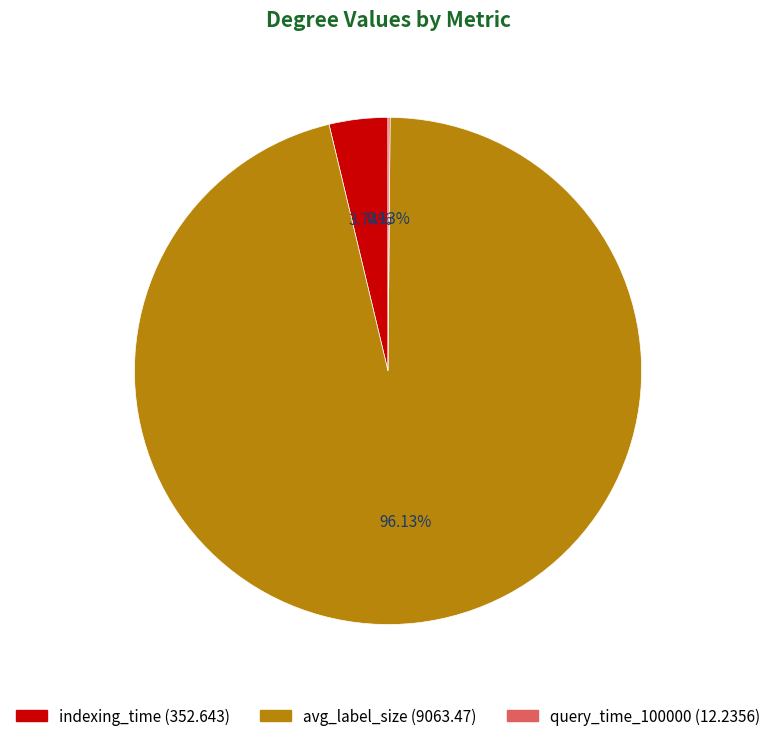

What is the majority slice?

avg_label_size